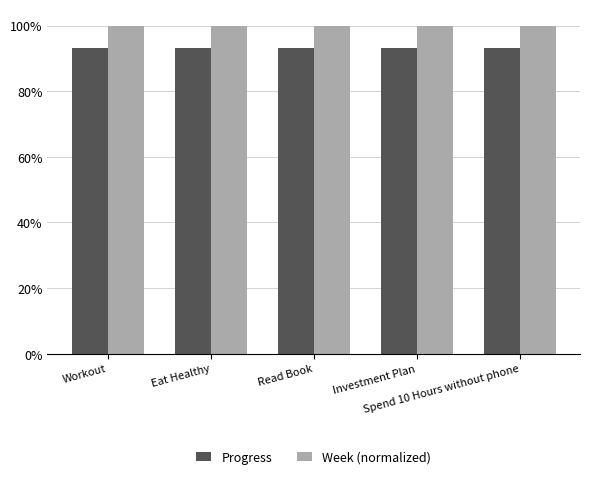

Is the value of Progress at Eat Healthy greater than the value of Week (normalized) at Investment Plan?

No